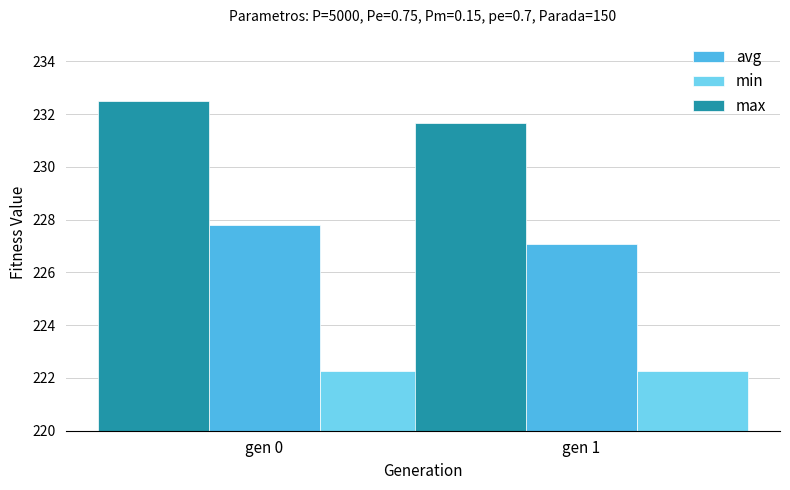

What is the sum of all avg values?

454.9